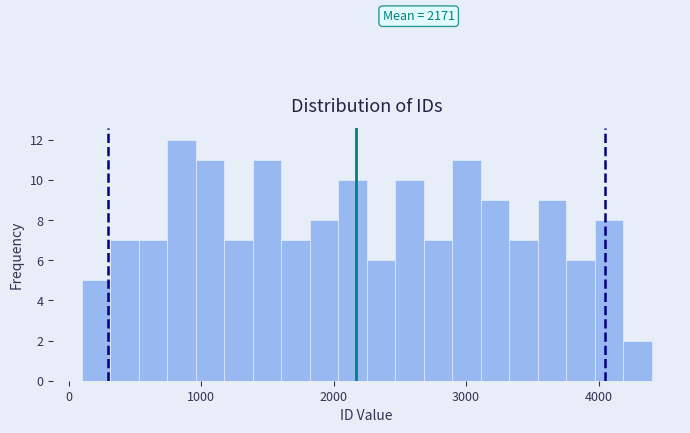

Around what value on the x-axis is the tallest bar? Give the approximate position of its centre, as read against the axis.

900